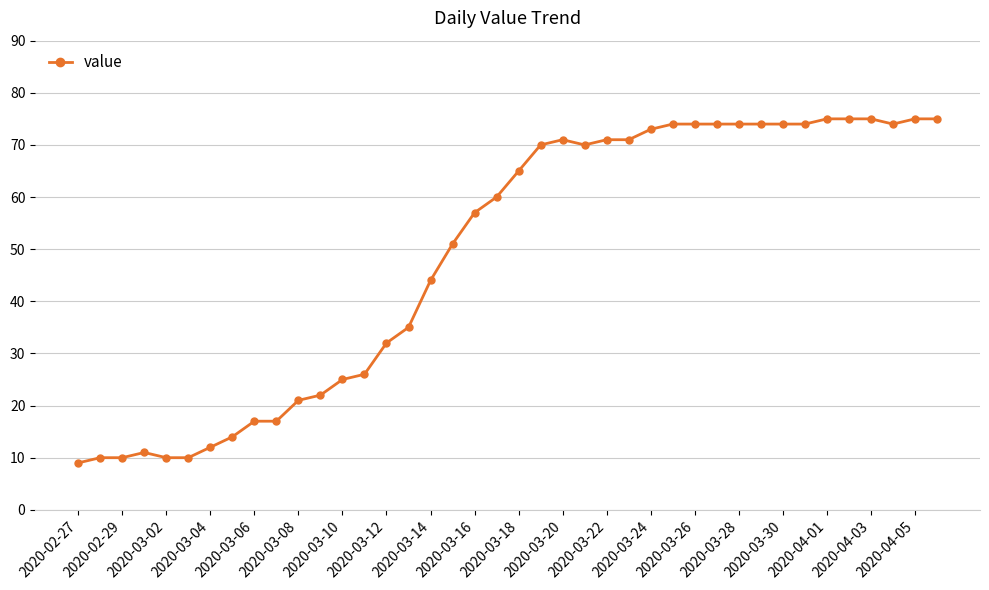

What is the sum of all values?

1951